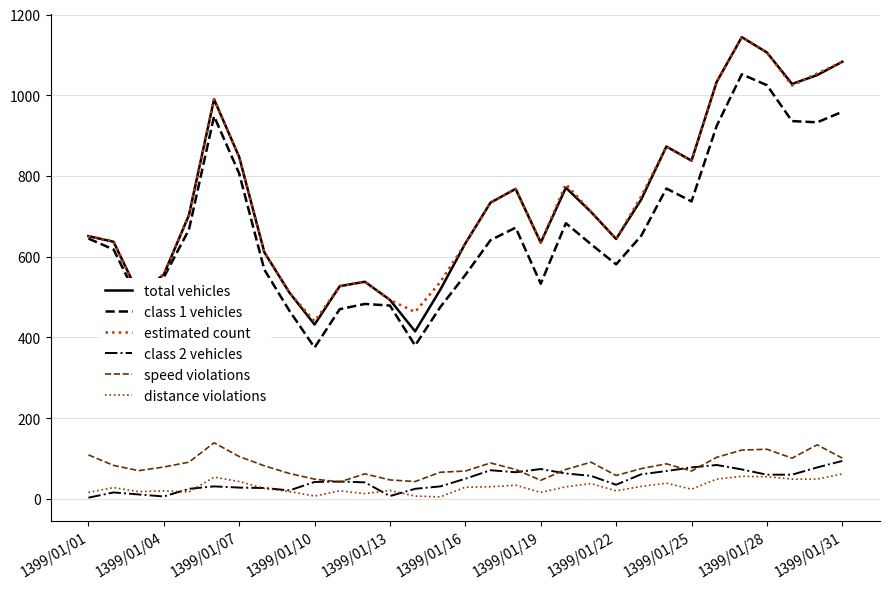

True or false: class 2 vehicles and estimated count intersect in this chart.

False